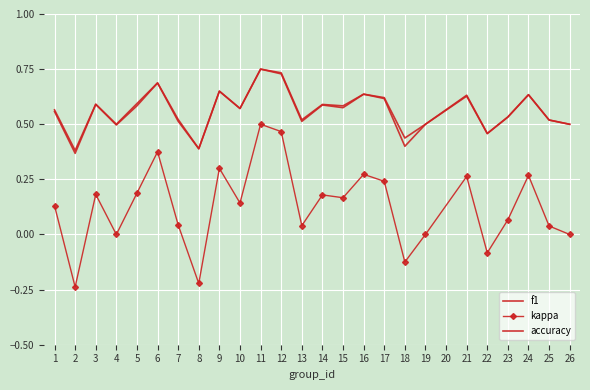

What is the value of the accuracy point at the 18th from the left?

0.4